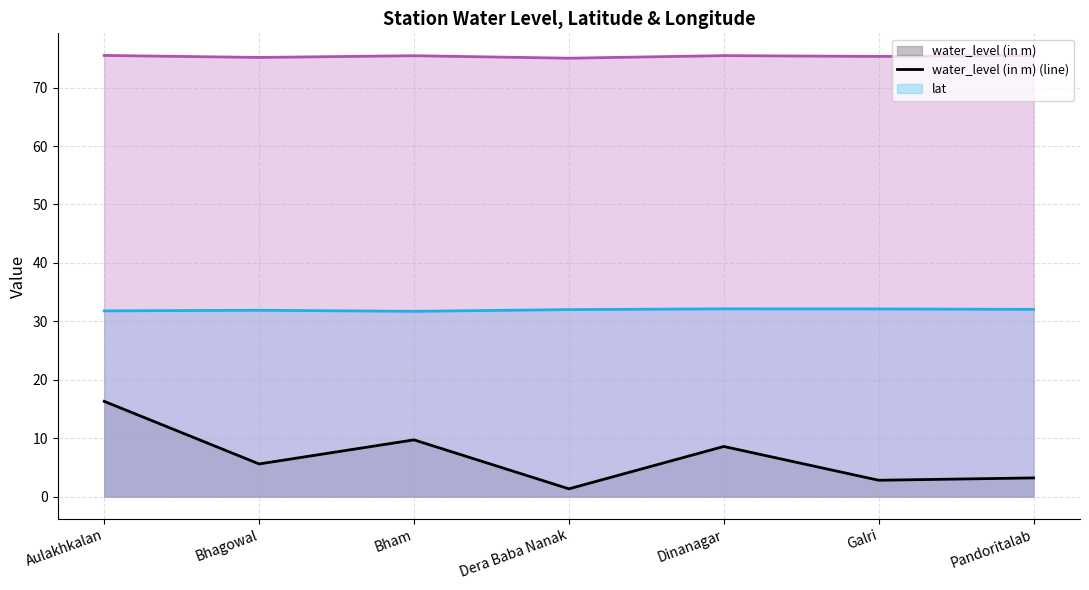

True or false: long (line) and water_level (in m) (line) intersect in this chart.

False